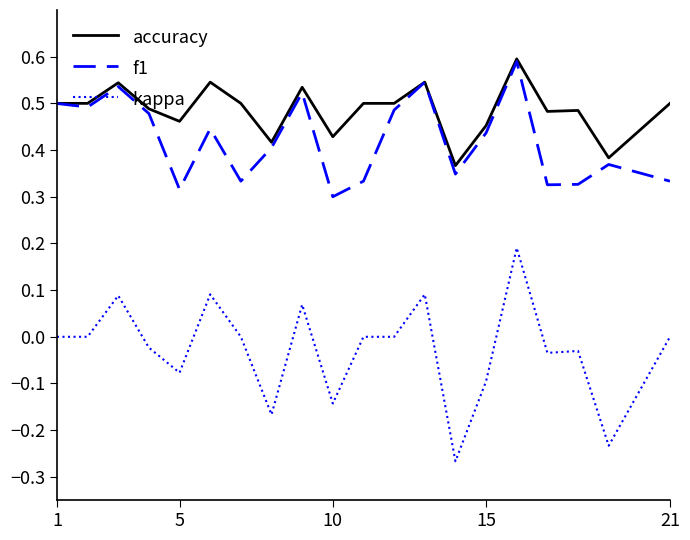

Which series has the widest spread of values?

kappa